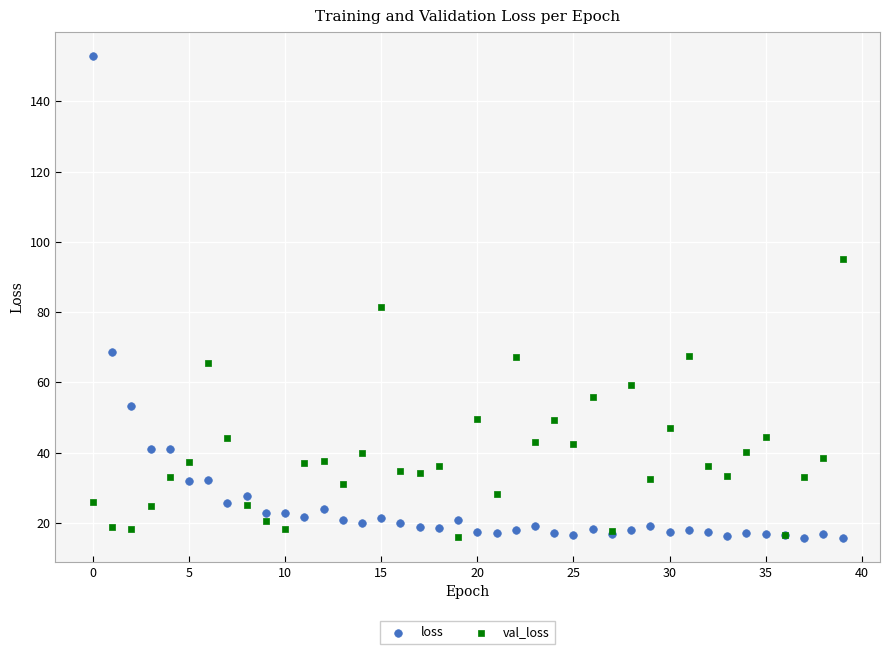

Across all series, what Y value is closest to 84?

81.5